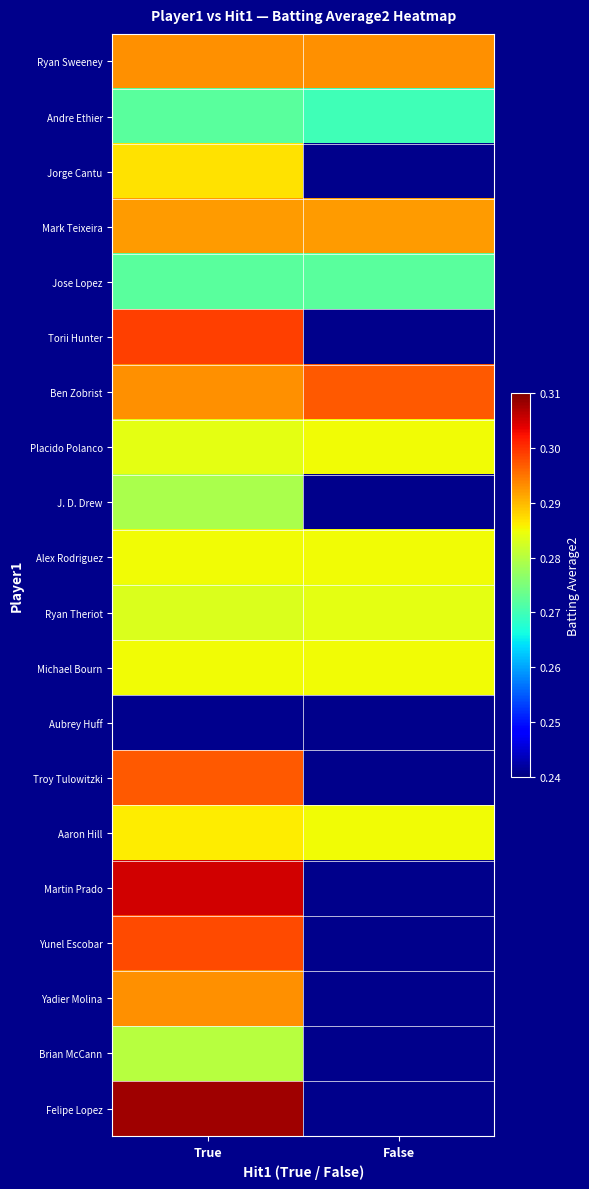

What is the maximum value shown in the chart?

0.3